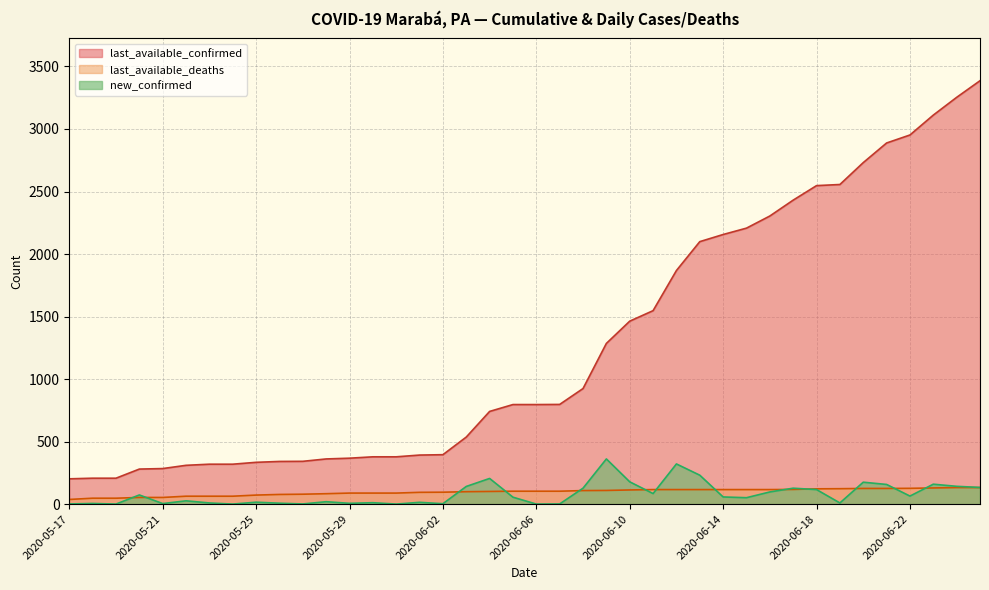

Rank the series by their maximum value, from highest to lowest.

last_available_confirmed, new_confirmed, last_available_deaths